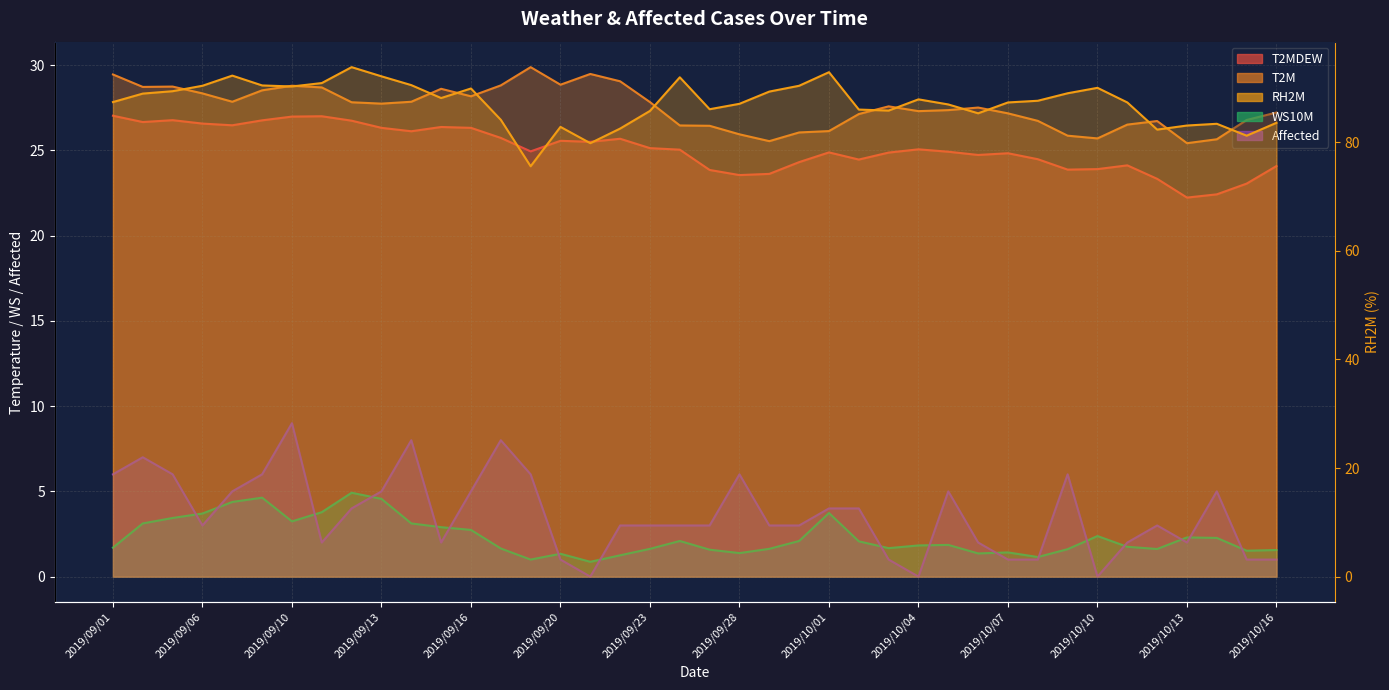

What is the label of the 14th point from the right?

2019/10/03